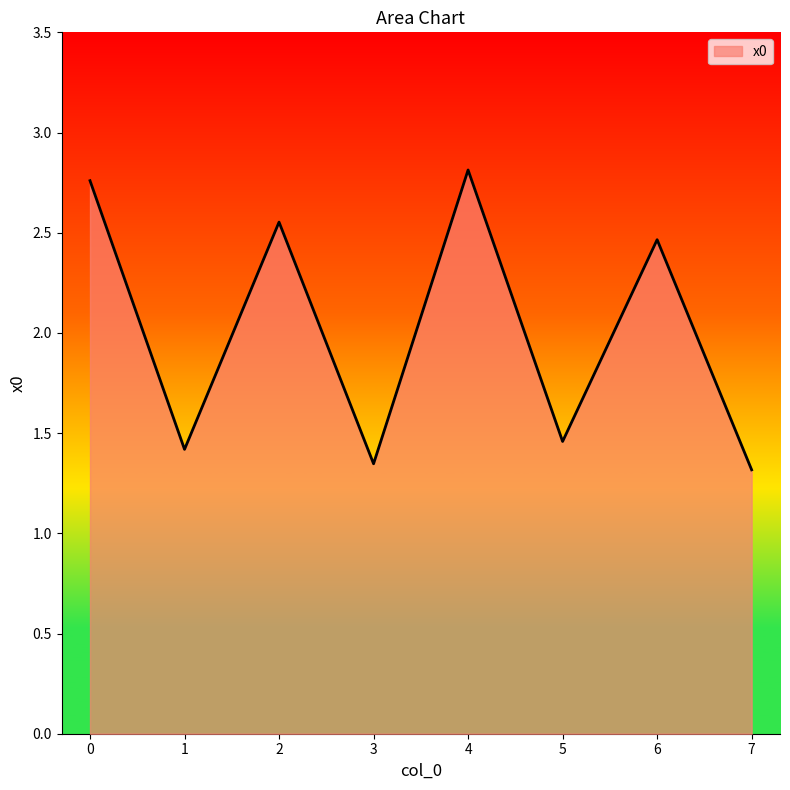

True or false: the data shows 2.8 at 0.

True